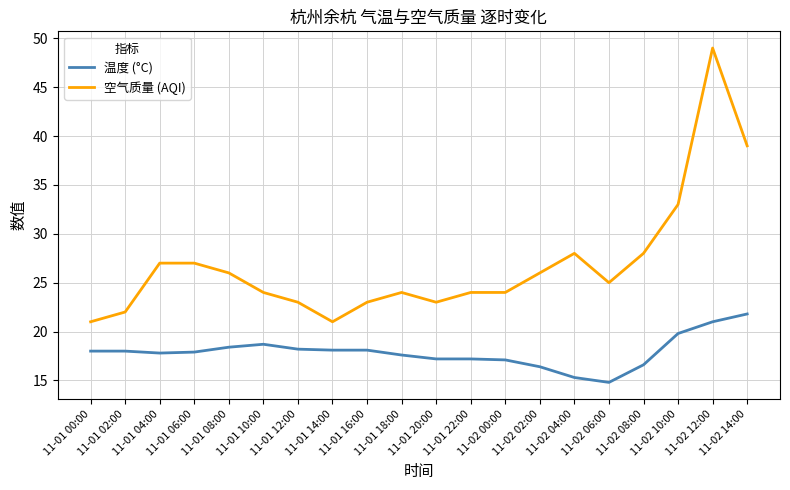

What position from the right is 11-01 04:00?

18